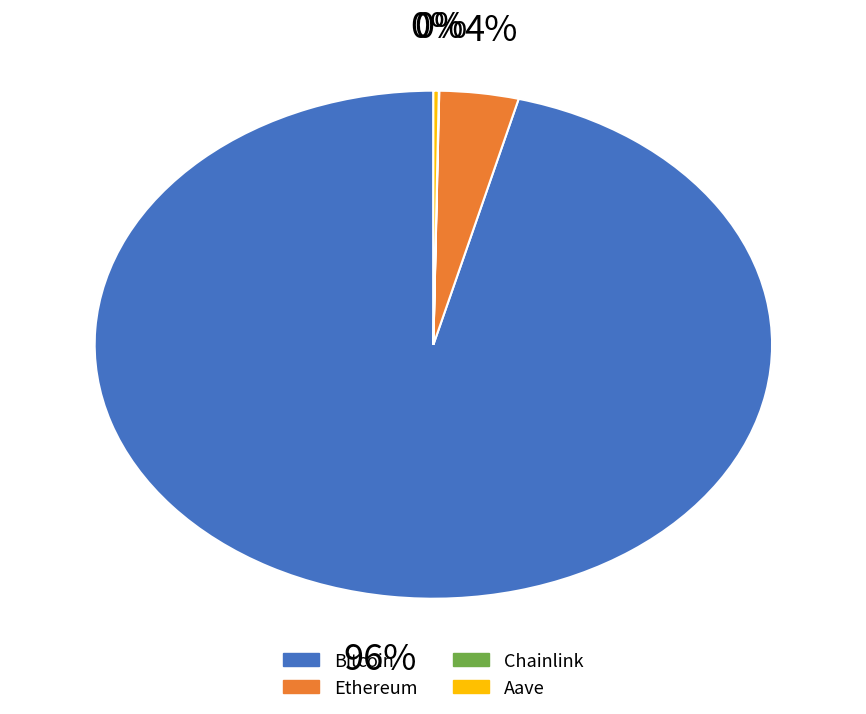

Which category accounts for the majority?

Bitcoin